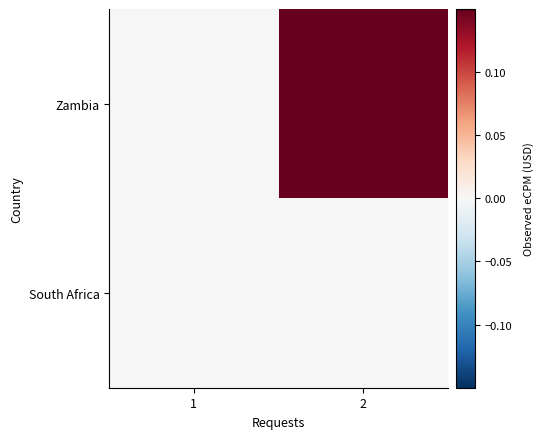

Rank the series by their maximum value, from lowest to highest.

South Africa, Zambia